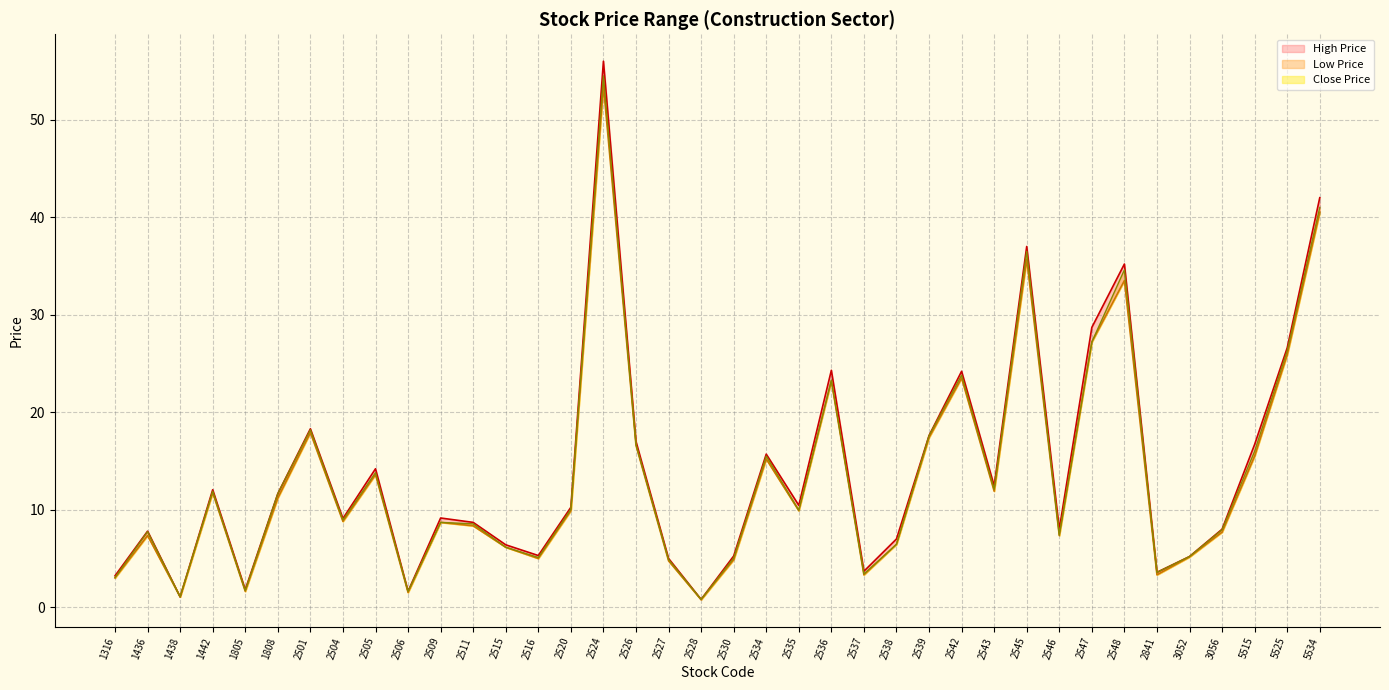

Rank the series at 2527 from highest to lowest value.

High Price, Close Price, Low Price